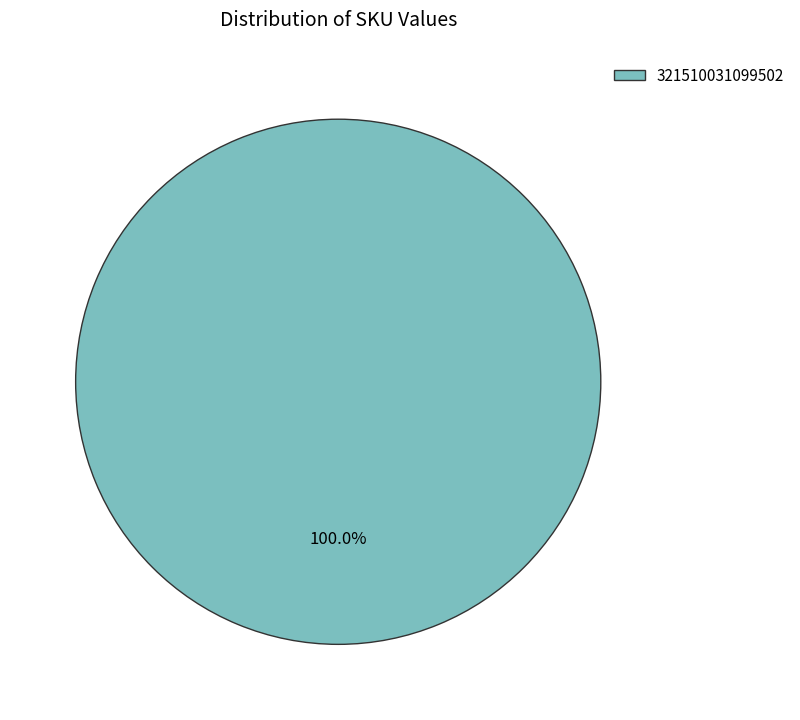

Rank the categories by value from lowest to highest.

321510031099502